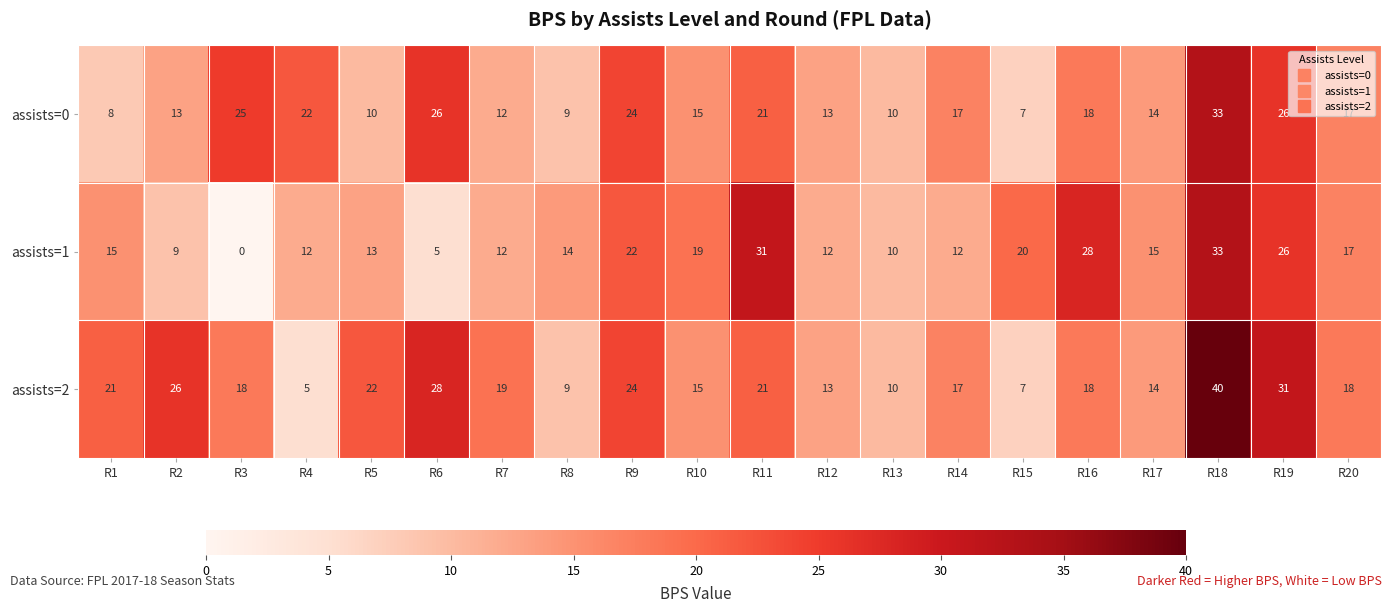

List the series in order of their overall mean, lowest first.

assists=1, assists=0, assists=2